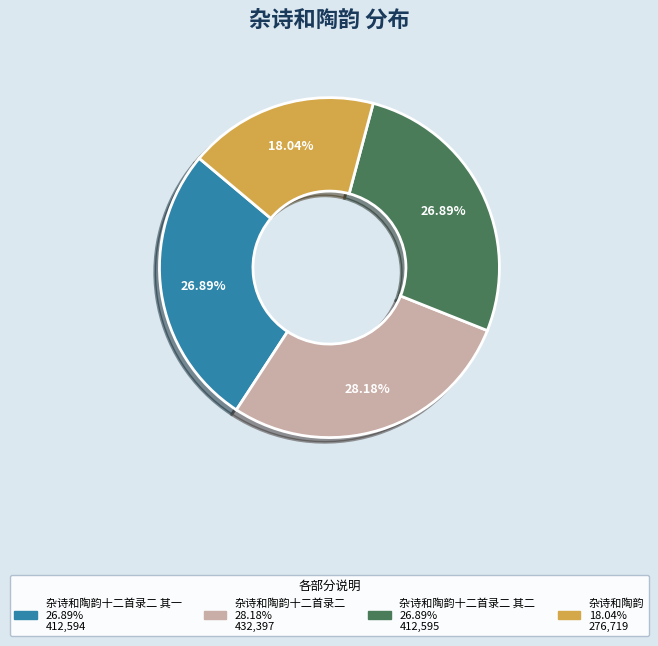

Is there any slice that represents more than half of the pie?

No